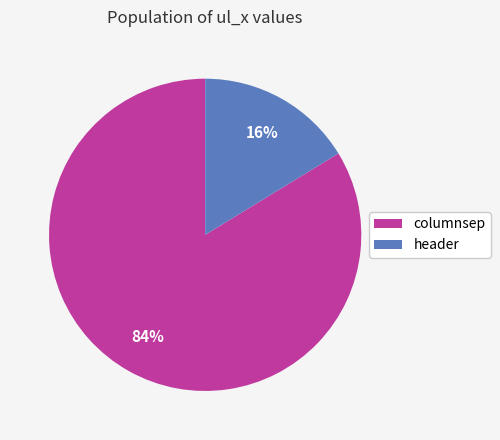

To the nearest percent, what percentage of the pie is header?

16%